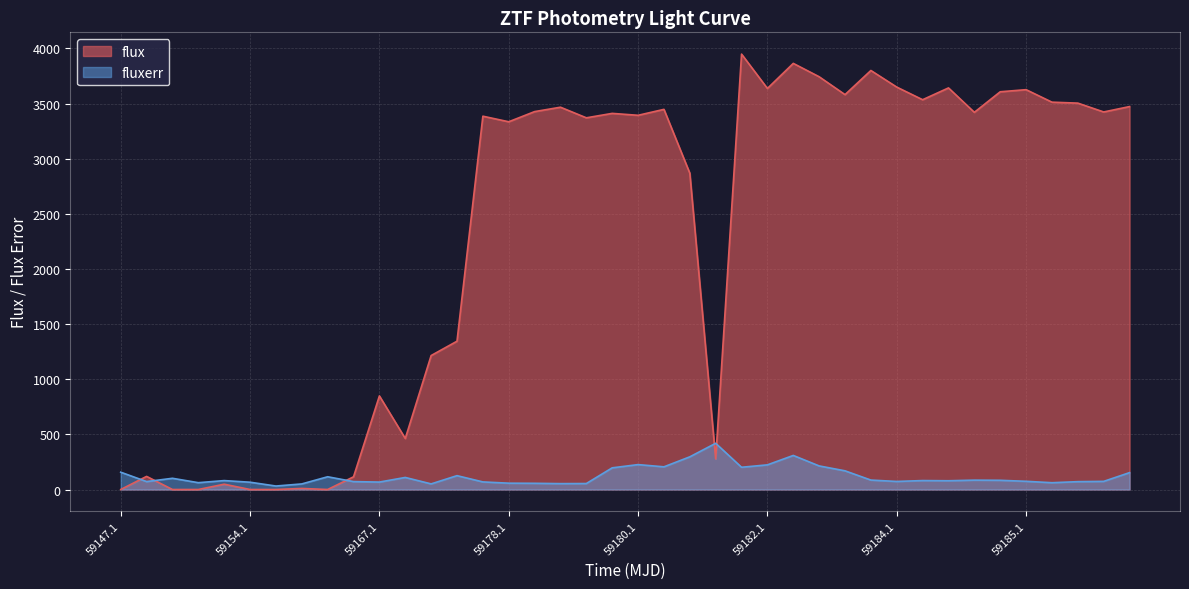

Which series has the largest range (max minus min)?

flux